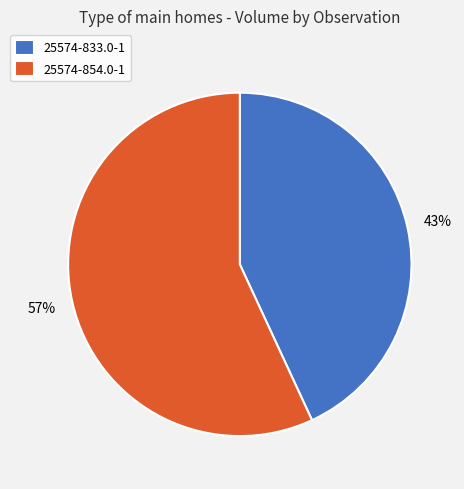

Rank the categories by value from highest to lowest.

25574-854.0-1, 25574-833.0-1